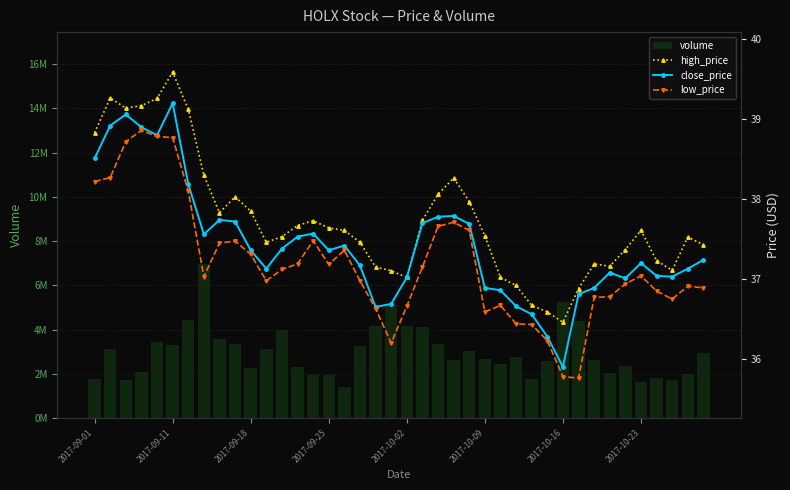

What are all the series names shown in the legend?

volume, high_price, close_price, low_price